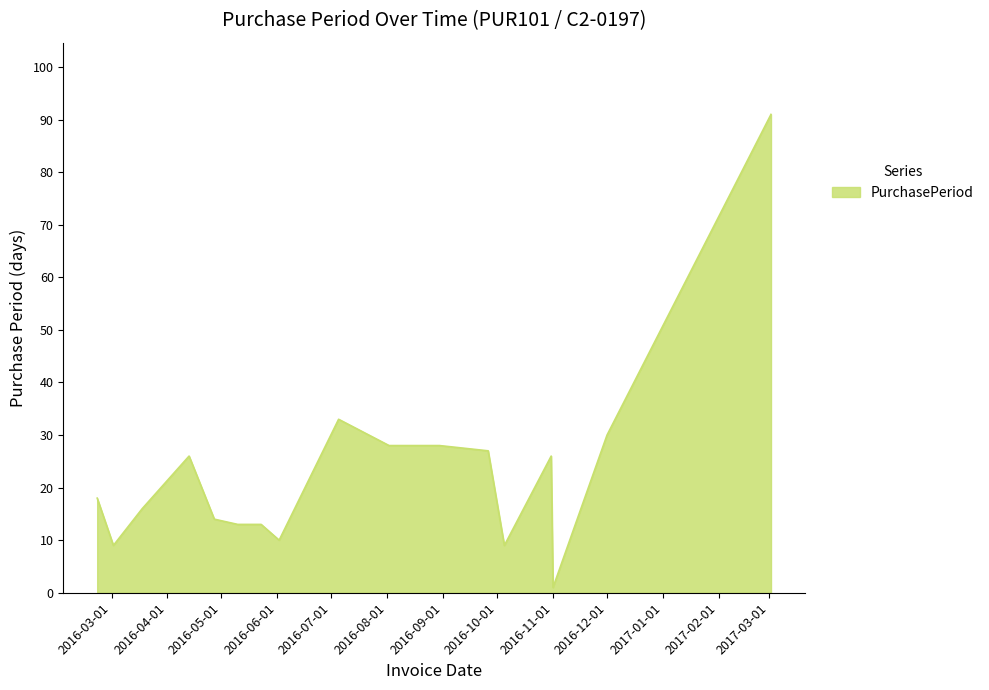

What is the maximum value shown in the chart?

91